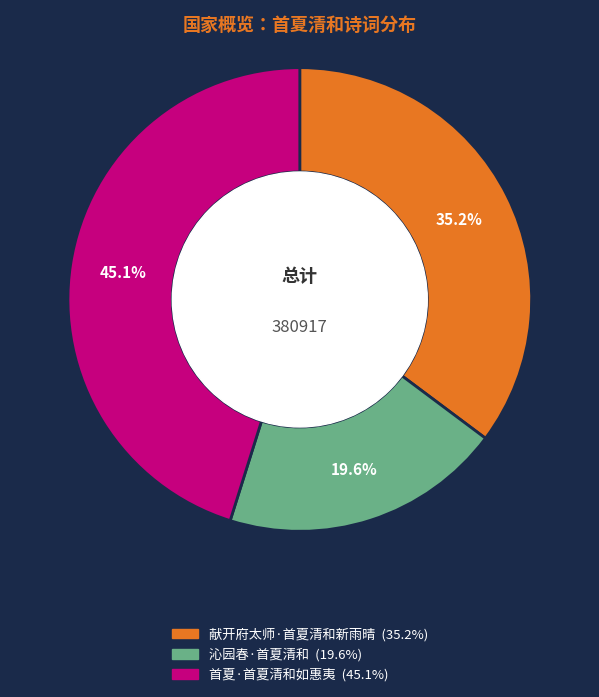

Which category has the biggest portion of the pie?

首夏·首夏清和如惠夷